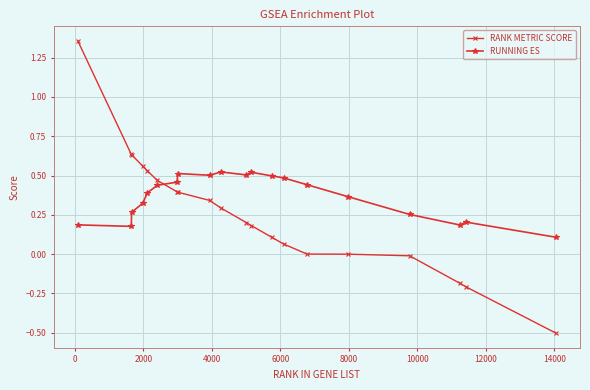

True or false: RANK METRIC SCORE and RUNNING ES cross at least once.

True